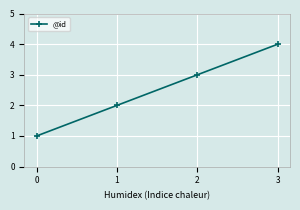

How many data points does each series have?

4